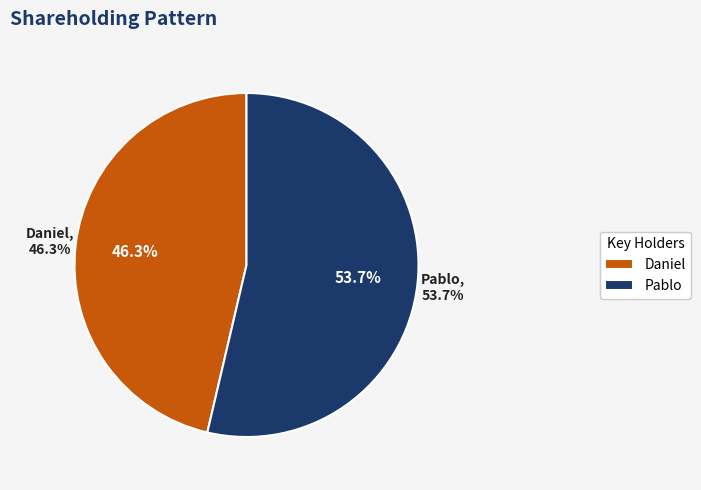

To the nearest percent, what is the difference between the largest and smallest slice percentages?

7%